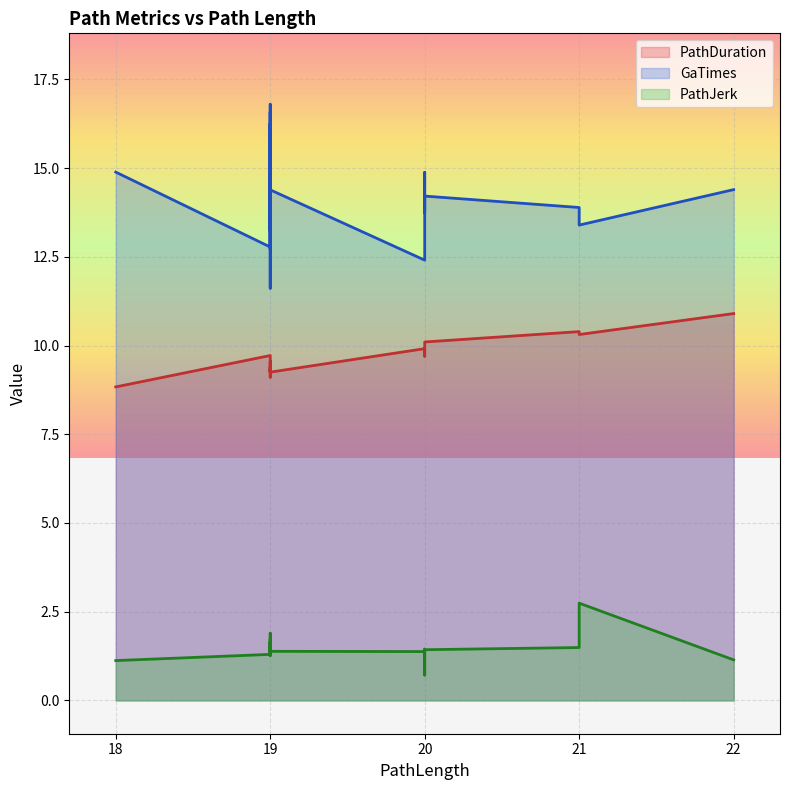

What is the difference between the second highest and second lowest values in the PathJerk series?

0.8